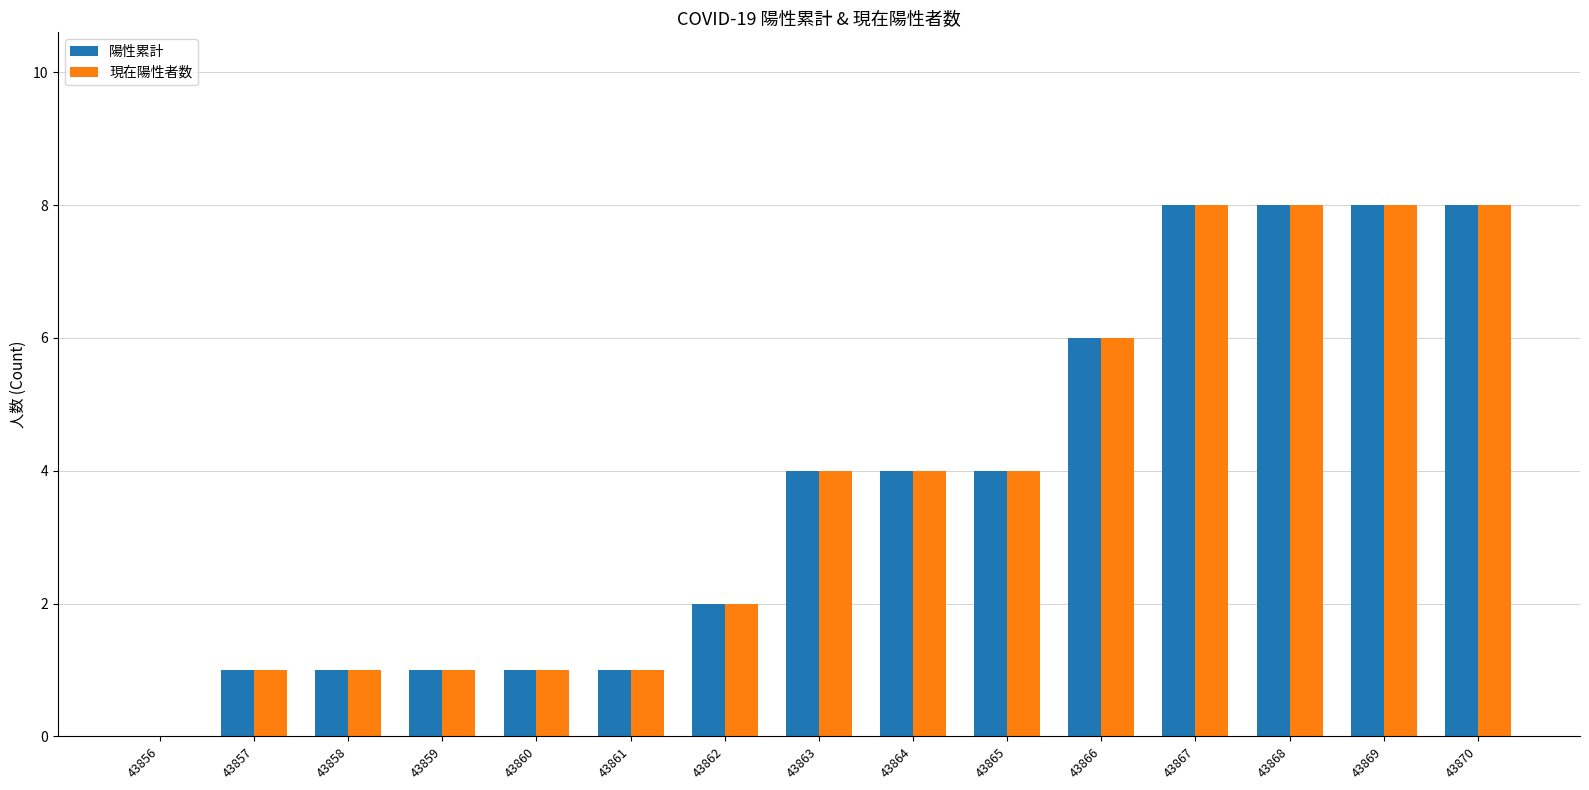

How many groups of bars are there?

15